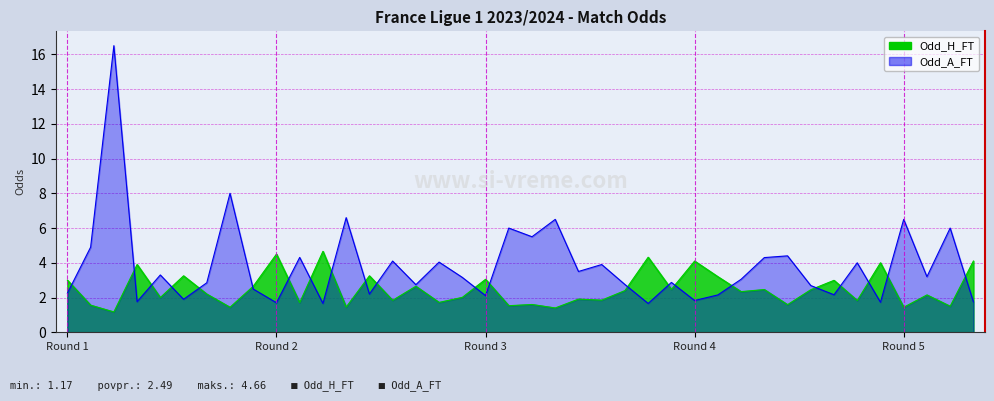

How many data points in Odd_H_FT are above 2?

23